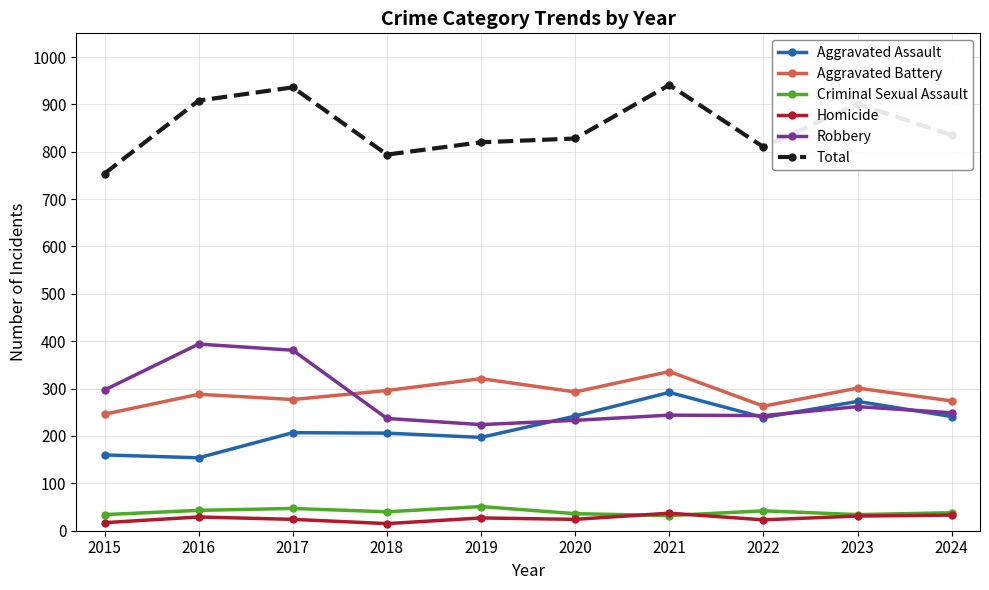

True or false: Total and Homicide intersect in this chart.

False